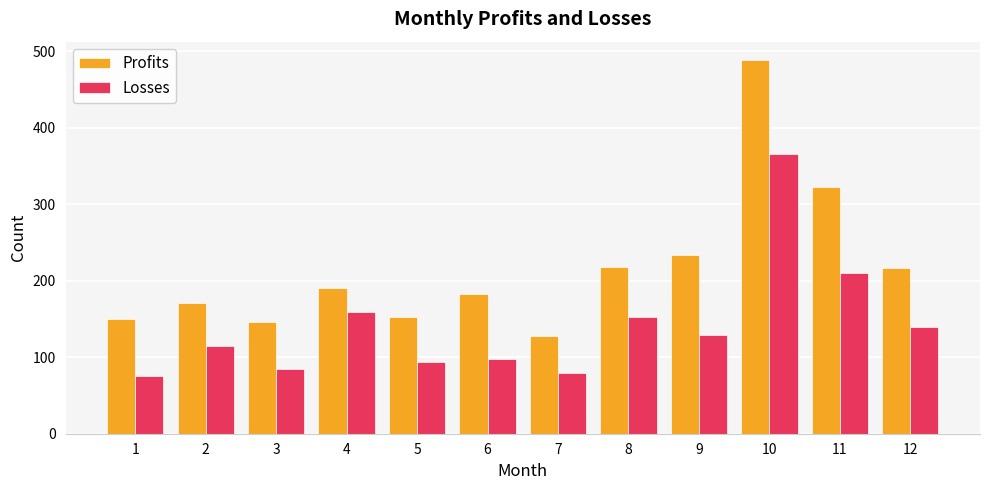

At which label does Profits reach its peak?

10